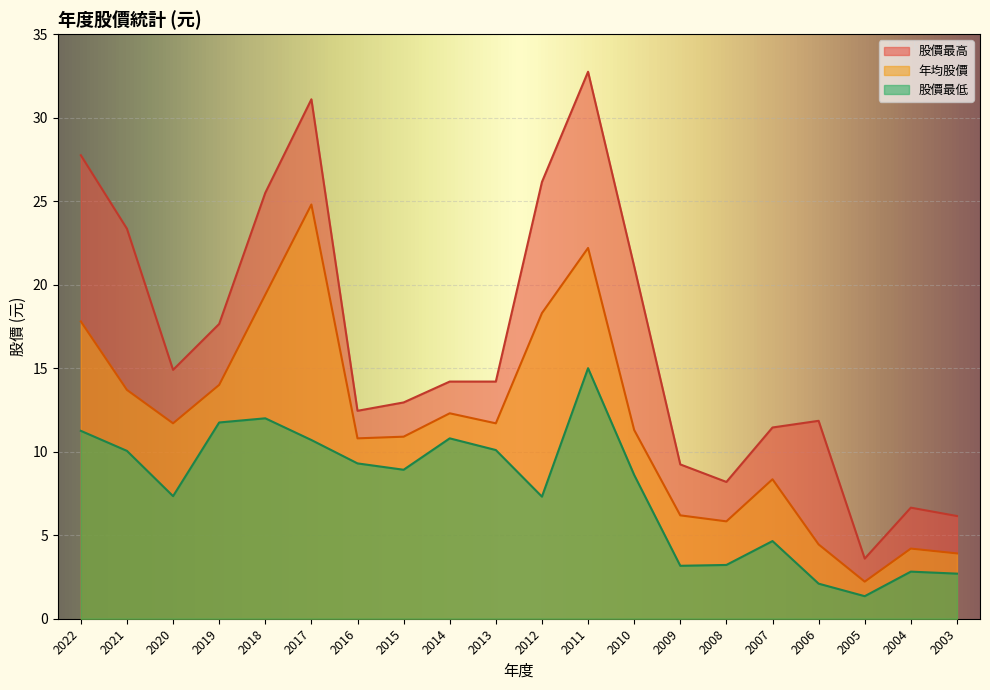

Which series has the largest range (max minus min)?

股價最高